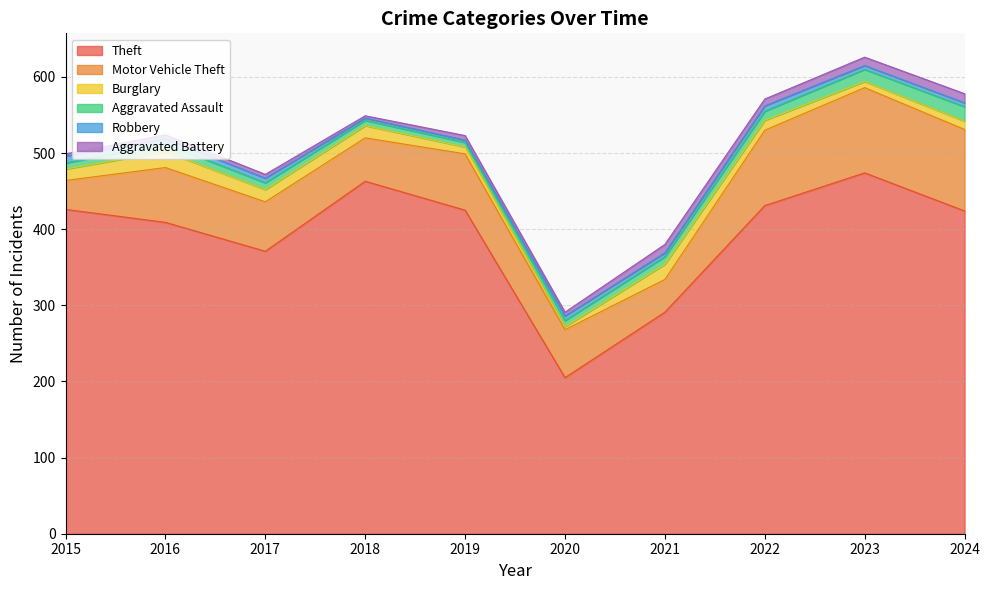

In Theft, how many points are higher than both neighbors (excluding endpoints)?

2